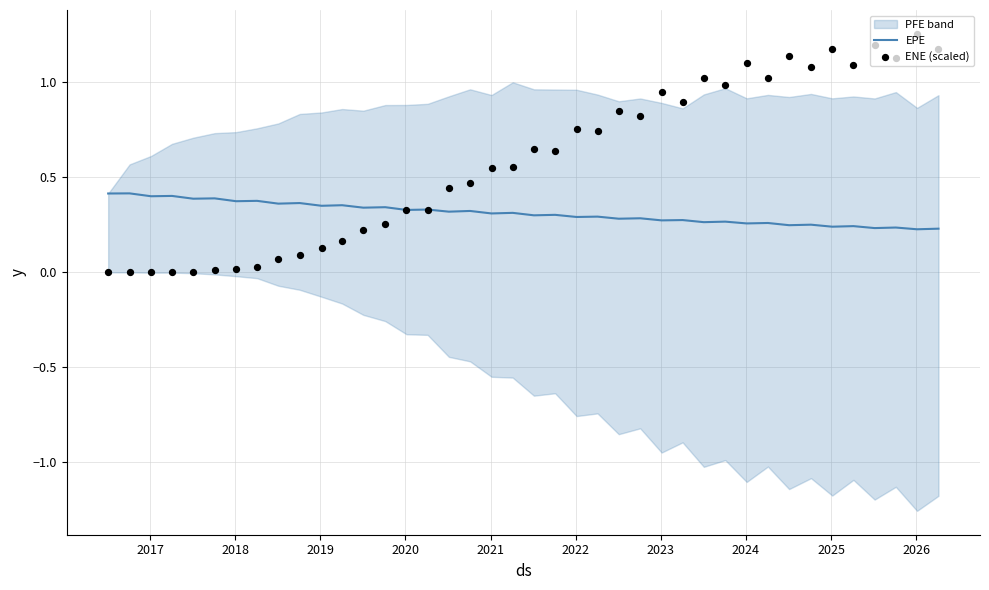

Is the value of ENE (scaled) at 28 greater than the value of EPE at 29?

Yes